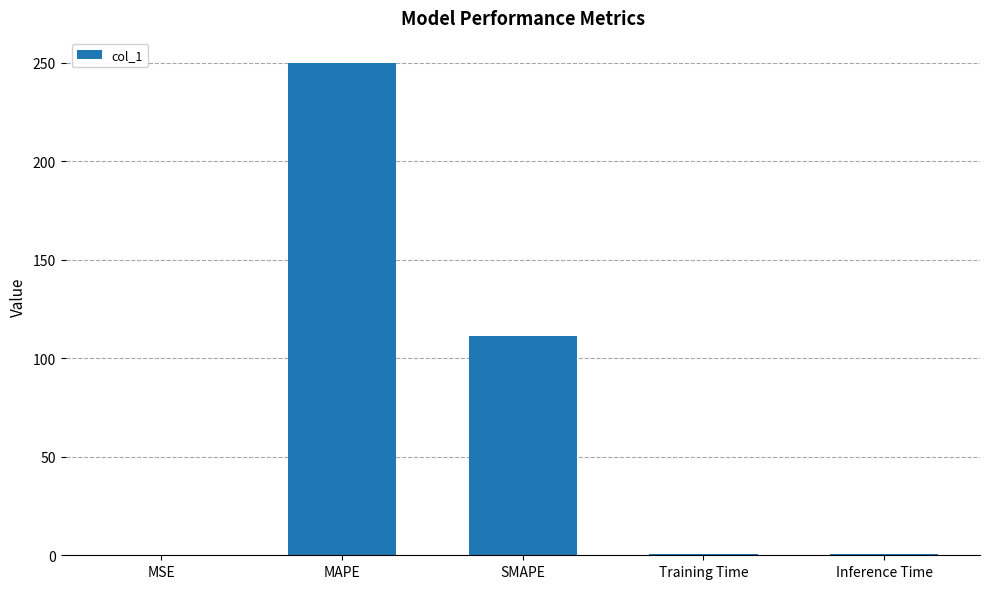

Is it true that the value at MAPE is 250.0?

True